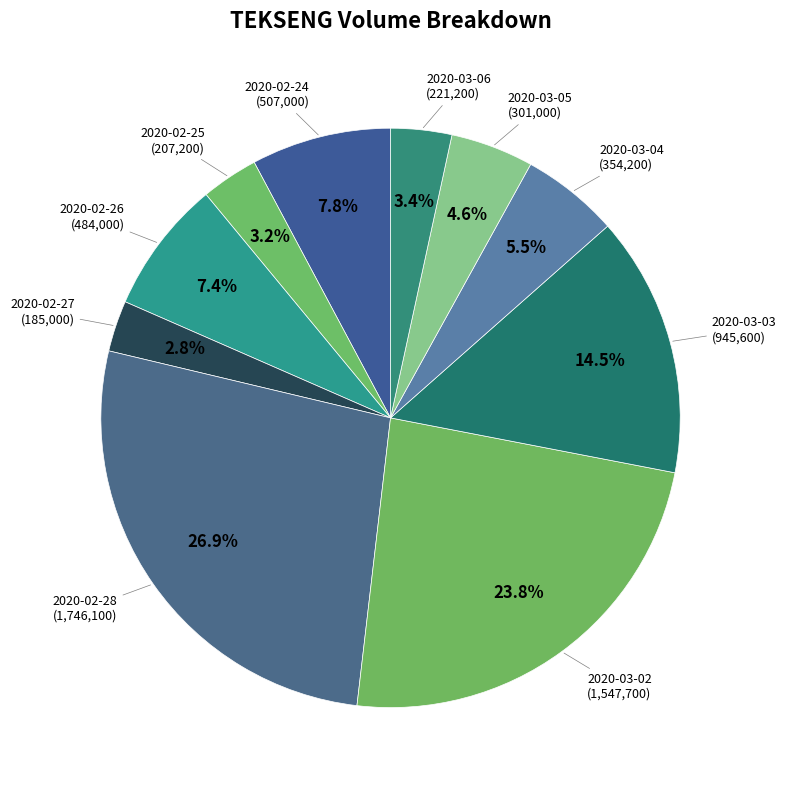

To the nearest percent, what is the average slice percentage?

10%